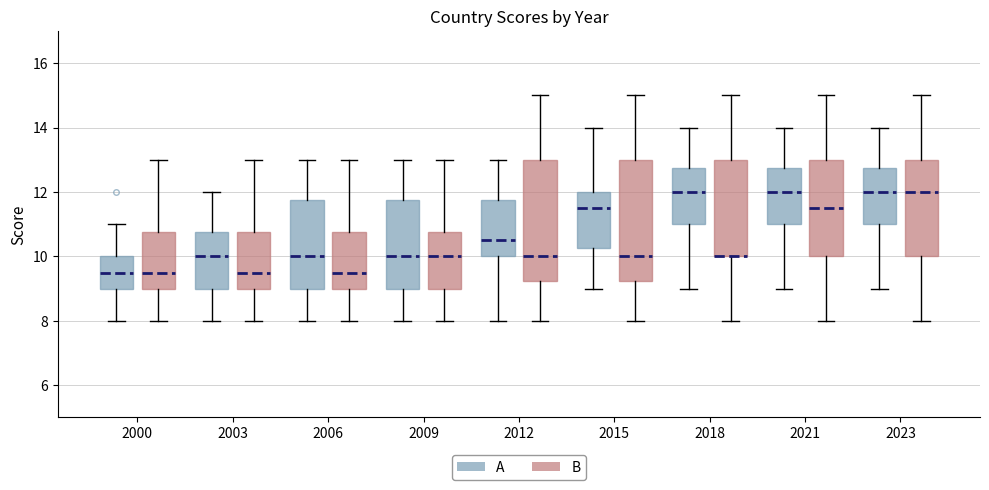

Reading left to right, transcribe this box plot: for each box, give where its median line is, the range the box spans, and where its two whiskers end, as read against the y-axis. The values are not printed on the chart, so give them approximately, as read against the axis.

2000 (A): median 9.6, box 9.0 to 10.0, whiskers 8.0 to 11.0
2000 (B): median 9.6, box 9.0 to 10.8, whiskers 8.0 to 13.0
2003 (A): median 10.0, box 9.0 to 10.8, whiskers 8.0 to 12.0
2003 (B): median 9.6, box 9.0 to 10.8, whiskers 8.0 to 13.0
2006 (A): median 10.0, box 9.0 to 11.8, whiskers 8.0 to 13.0
2006 (B): median 9.6, box 9.0 to 10.8, whiskers 8.0 to 13.0
2009 (A): median 10.0, box 9.0 to 11.8, whiskers 8.0 to 13.0
2009 (B): median 10.0, box 9.0 to 10.8, whiskers 8.0 to 13.0
2012 (A): median 10.6, box 10.0 to 11.8, whiskers 8.0 to 13.0
2012 (B): median 10.0, box 9.2 to 13.0, whiskers 8.0 to 15.0
2015 (A): median 11.6, box 10.2 to 12.0, whiskers 9.0 to 14.0
2015 (B): median 10.0, box 9.2 to 13.0, whiskers 8.0 to 15.0
2018 (A): median 12.0, box 11.0 to 12.8, whiskers 9.0 to 14.0
2018 (B): median 10.0 (drawn on the box's lower edge), box 10.0 to 13.0, whiskers 8.0 to 15.0
2021 (A): median 12.0, box 11.0 to 12.8, whiskers 9.0 to 14.0
2021 (B): median 11.6, box 10.0 to 13.0, whiskers 8.0 to 15.0
2023 (A): median 12.0, box 11.0 to 12.8, whiskers 9.0 to 14.0
2023 (B): median 12.0, box 10.0 to 13.0, whiskers 8.0 to 15.0